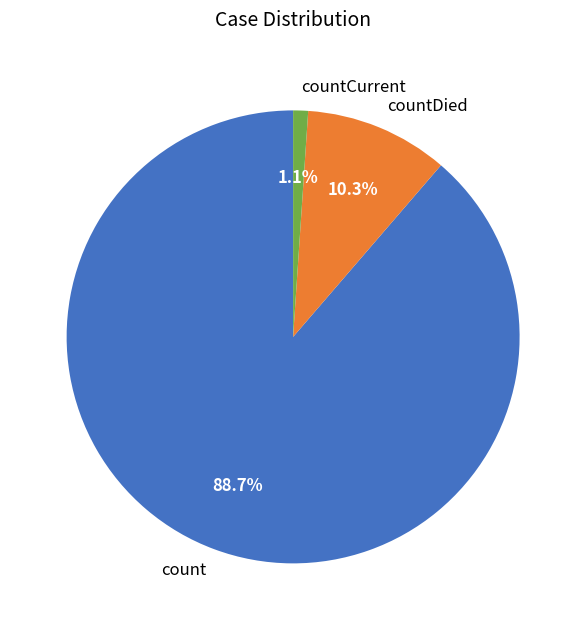

Is the sum of count and countDied greater than half?

Yes